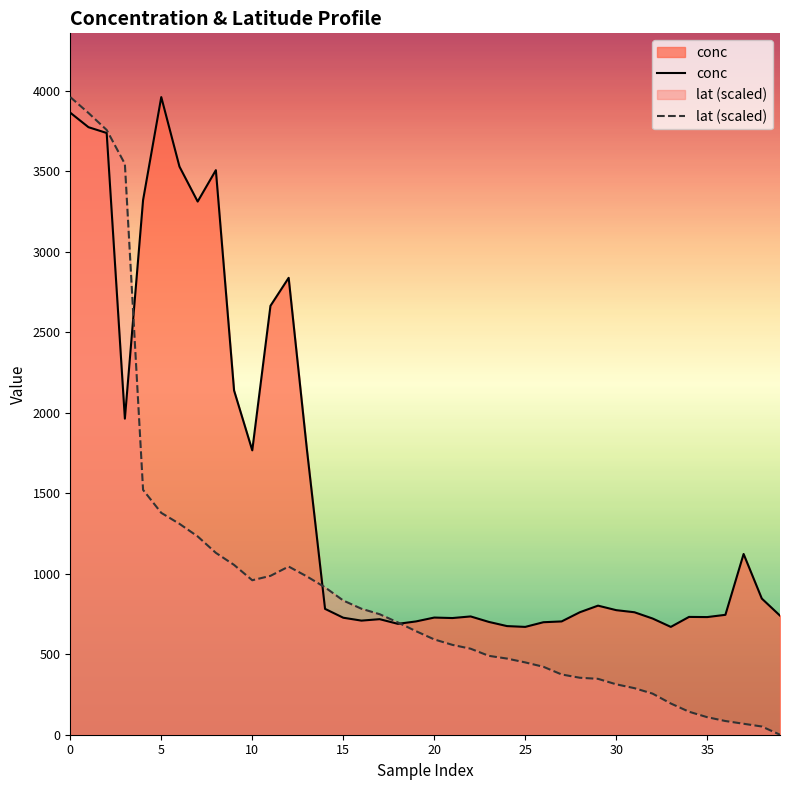

Which series ends up on top after the final intersection of conc and lat (scaled)?

conc